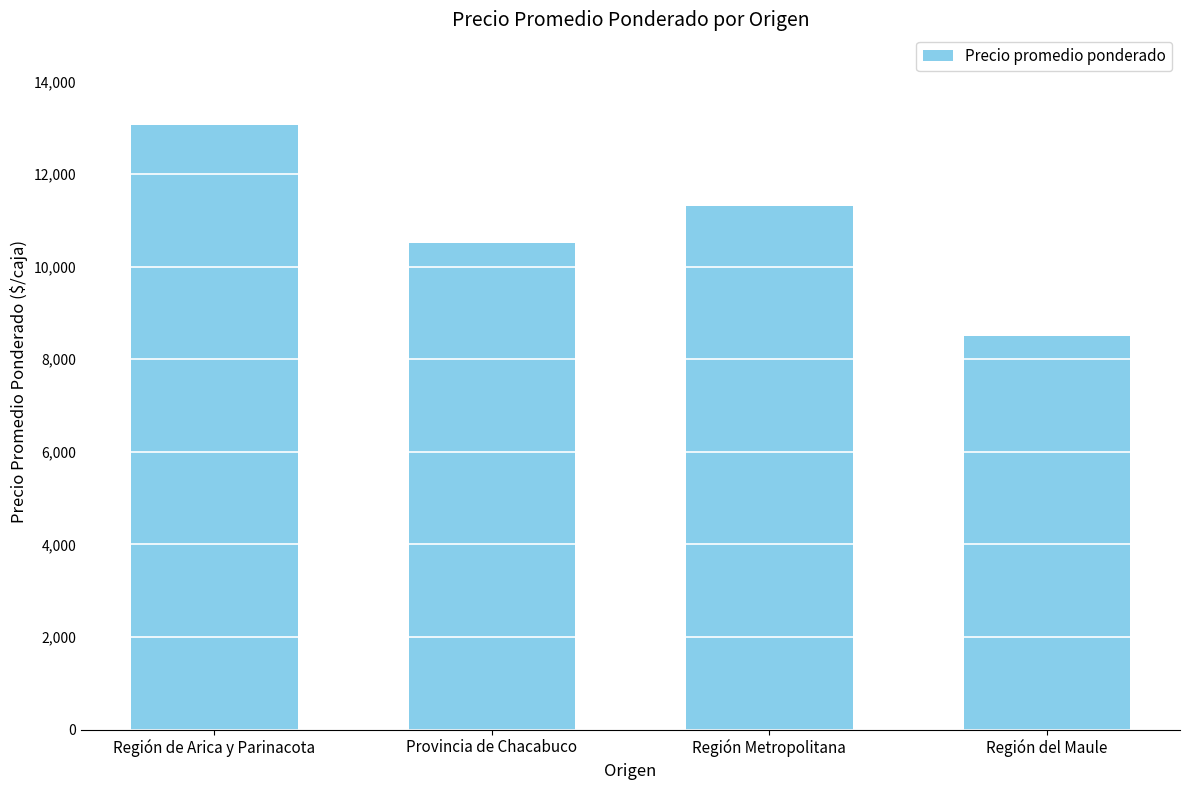

Which label corresponds to the largest value in the chart?

Región de Arica y Parinacota